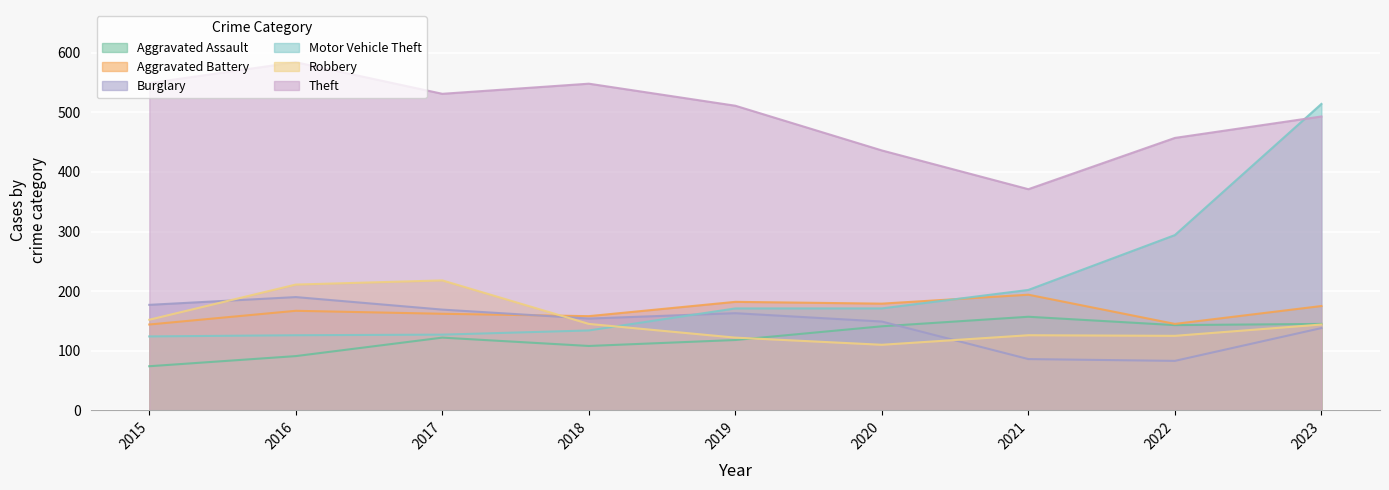

What is the minimum value shown in the chart?

74